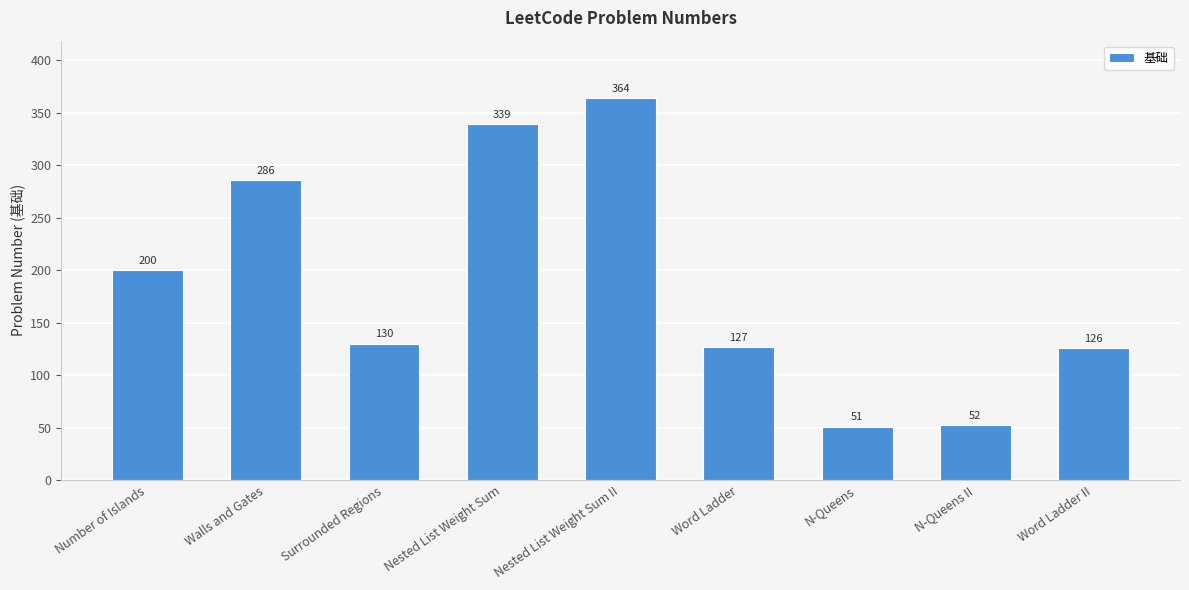

What is the difference between the maximum and minimum values?

313